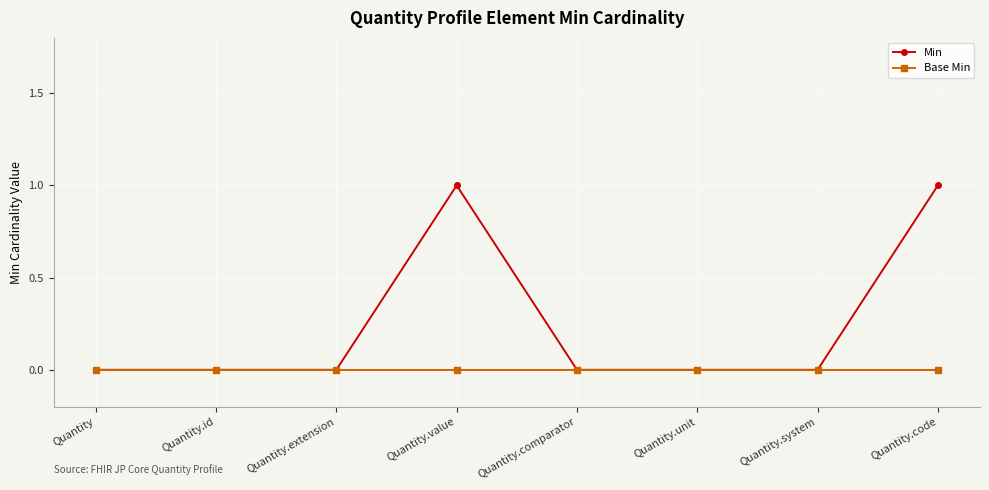

Between Quantity.extension and Quantity.code, which series saw the biggest shift?

Min